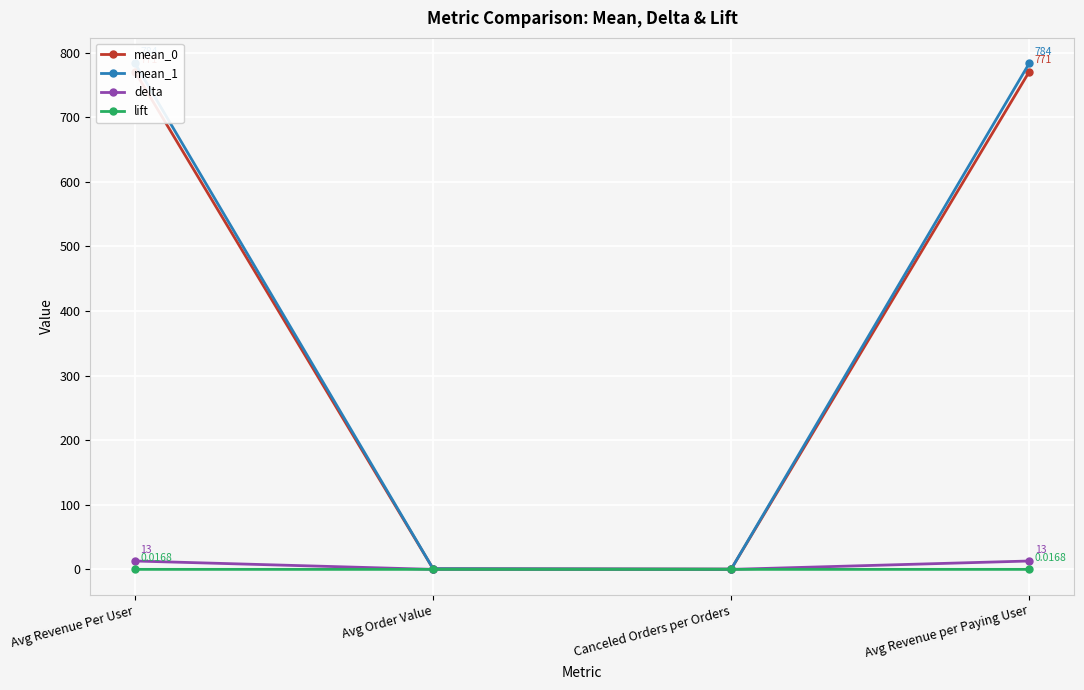

Between Canceled Orders per Orders and Avg Revenue per Paying User, which series saw the biggest shift?

mean_1